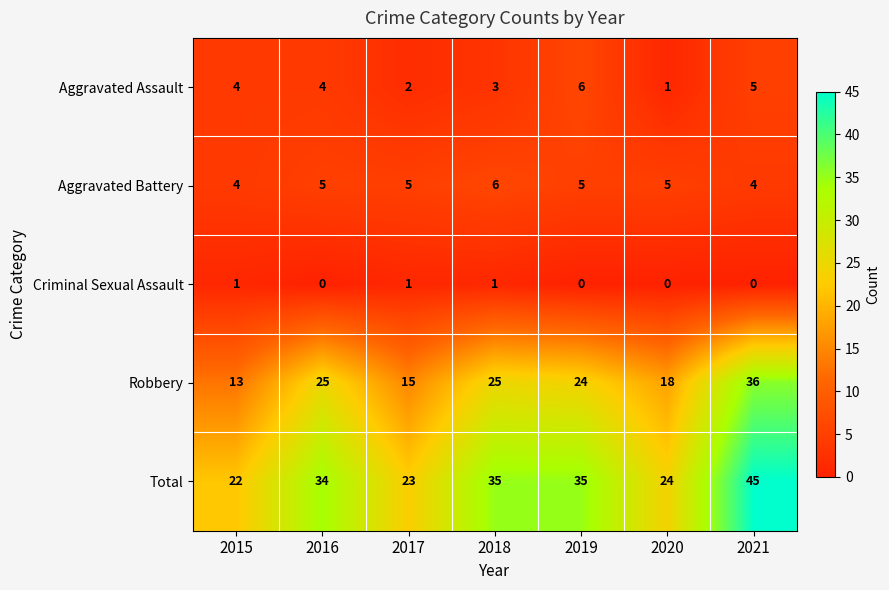

What is the spread (max minus min) of values at 2018?

34